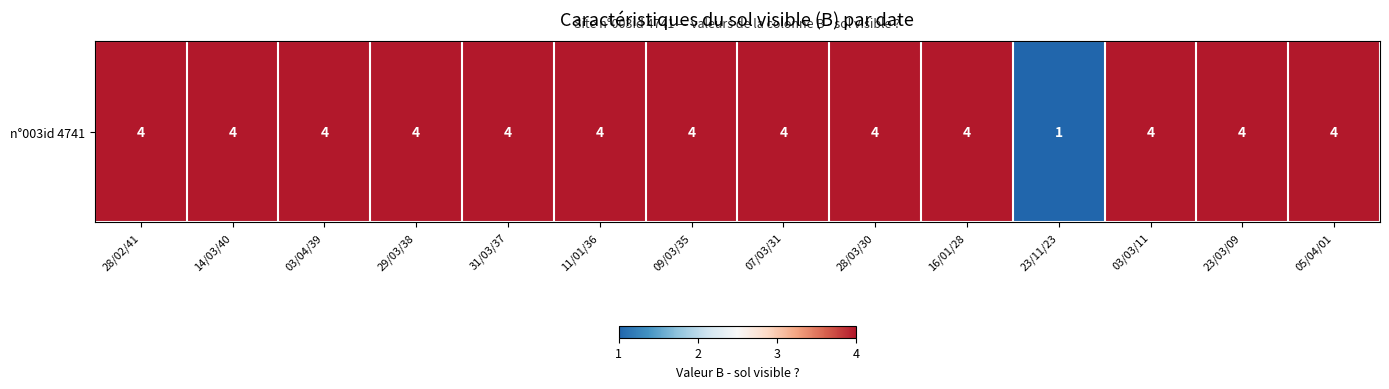

What is the ratio of the value at 31/03/37 to the value at 28/03/30?

1.0